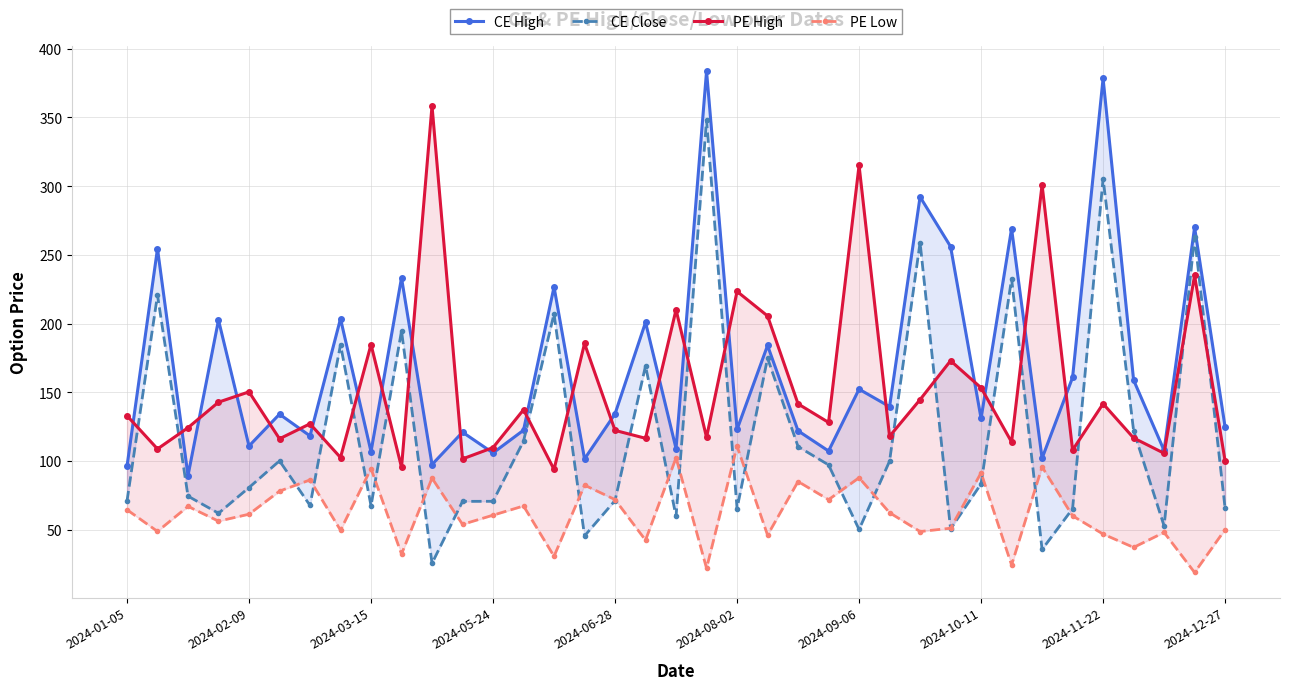

What is the sum of all PE High values?

5659.4